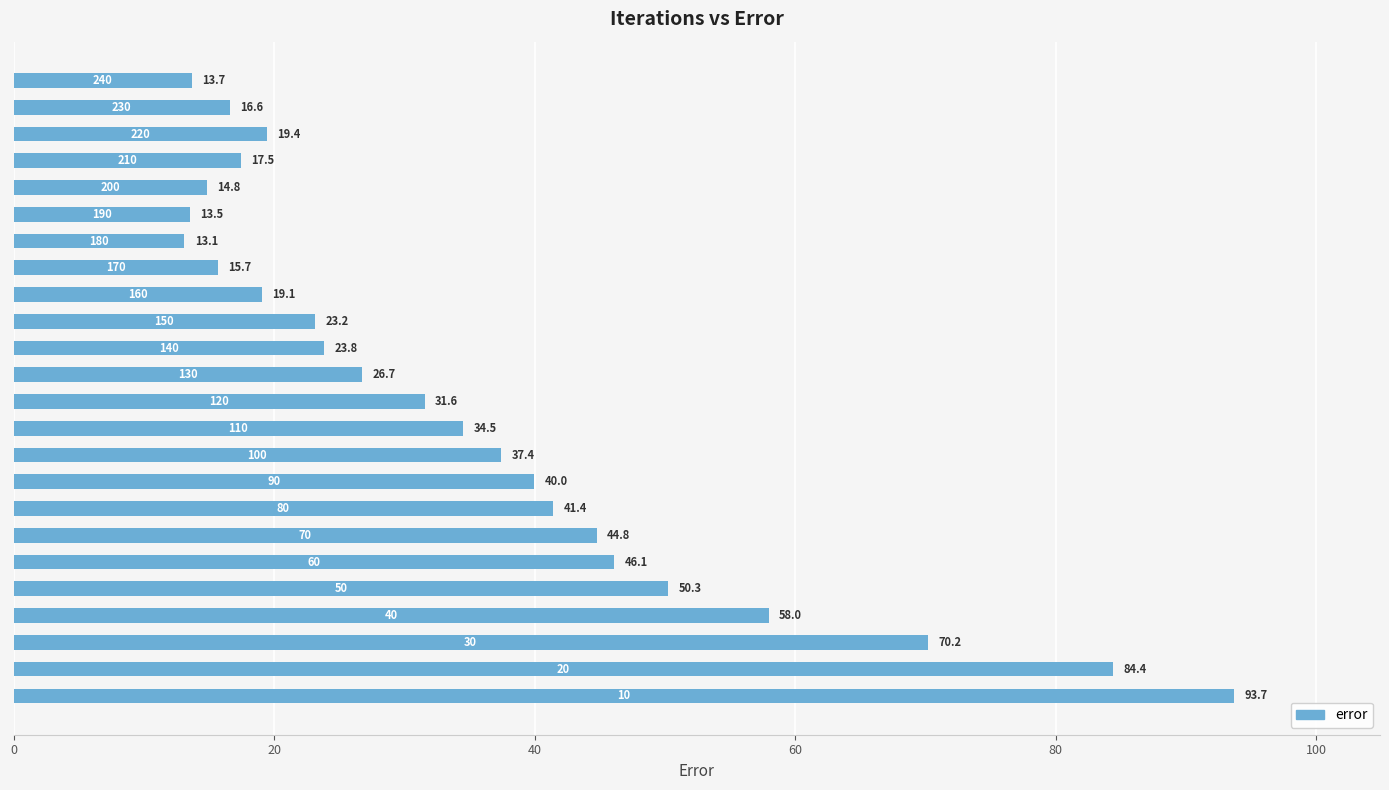

Reading bottom to top, transcribe all the data shown in this chart.

93.7	84.4	70.2	58.0	50.3	46.1	44.8	41.4	40.0	37.4	34.5	31.6	26.7	23.8	23.2	19.1	15.7	13.1	13.5	14.8	17.5	19.4	16.6	13.7